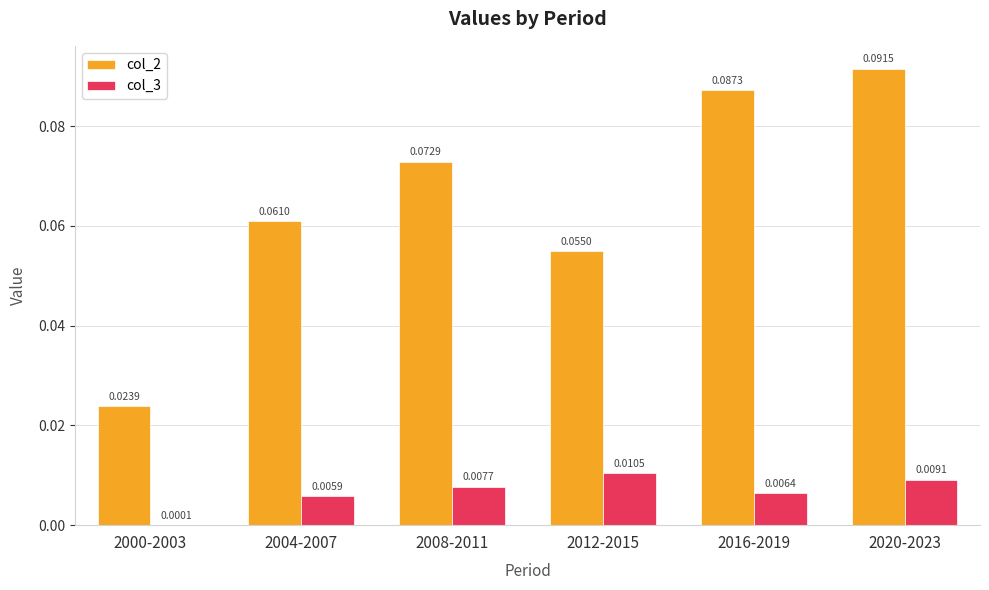

How many groups of bars are there?

6